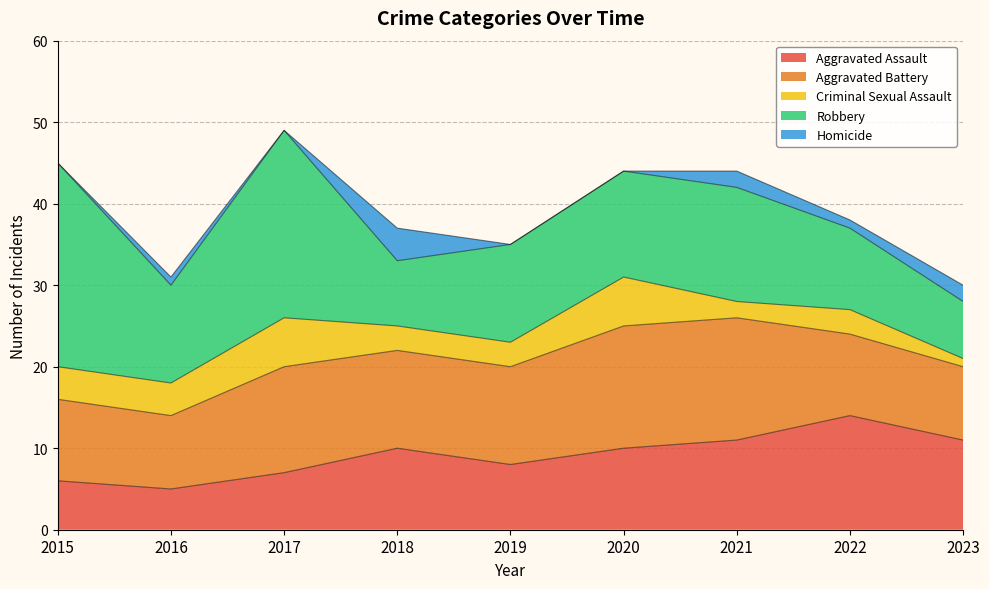

How many data points in Criminal Sexual Assault are less than 3?

2